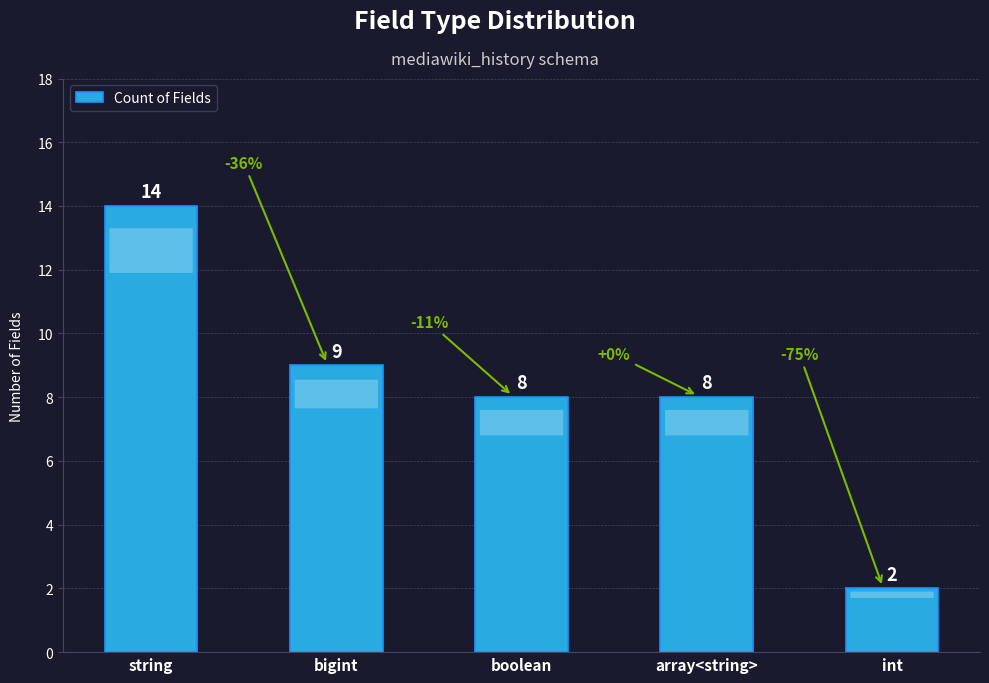

What position from the right is string?

5